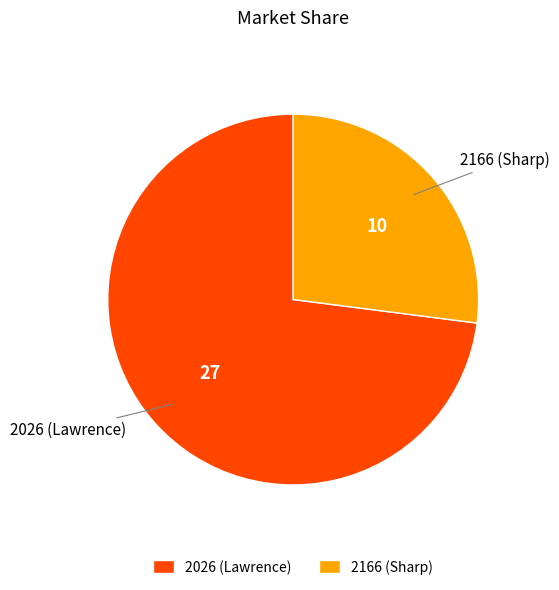

Rank the categories by value from lowest to highest.

2166 (Sharp), 2026 (Lawrence)